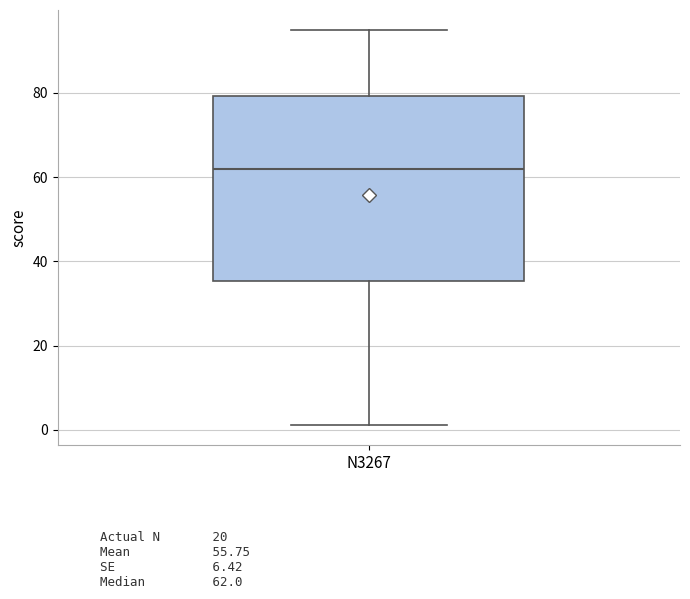

Read this box plot against the y-axis: the position of the median line, the range covered by the box, and the ends of both whiskers. The values are not printed on the chart, so give them approximately, as read against the axis.

median 62, box 36 to 80, whiskers 2 to 96